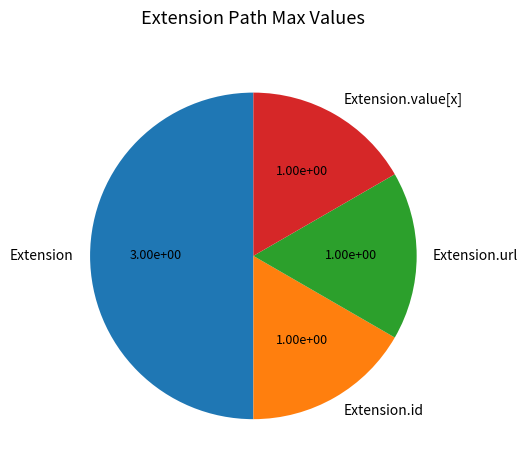

Which has a higher value, Extension.value[x] or Extension?

Extension